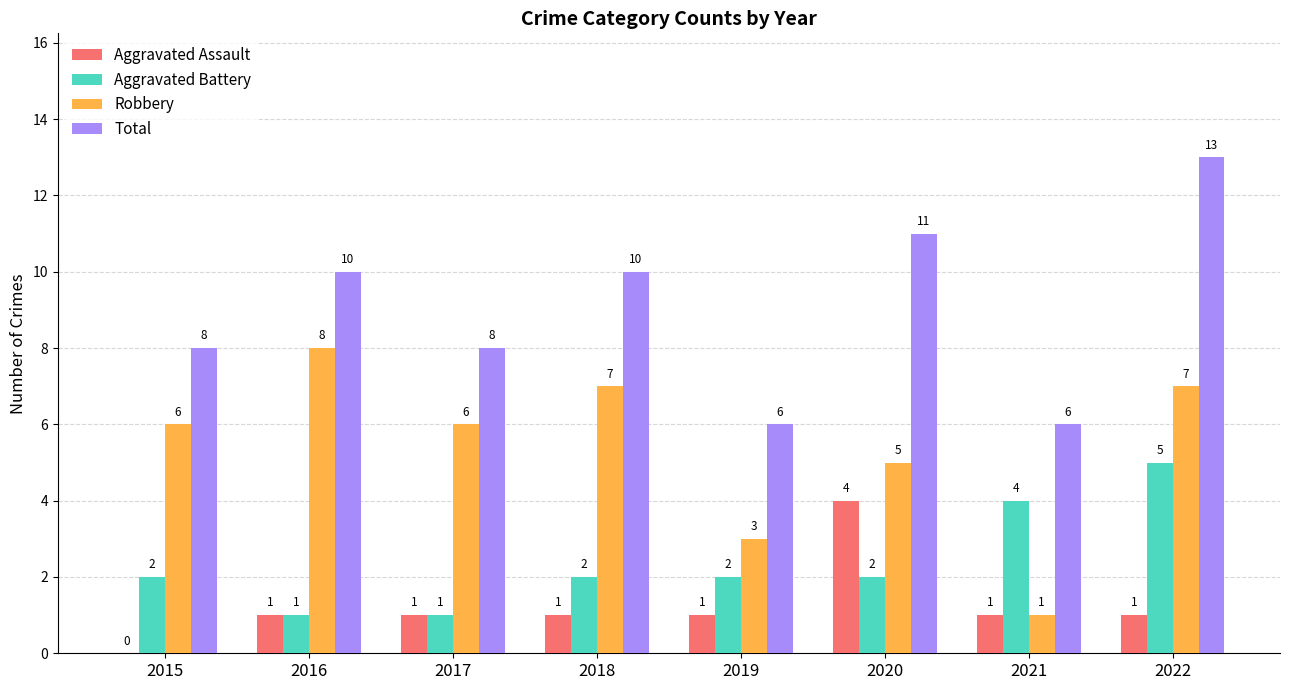

At which category does the chart reach its peak across all series?

2022